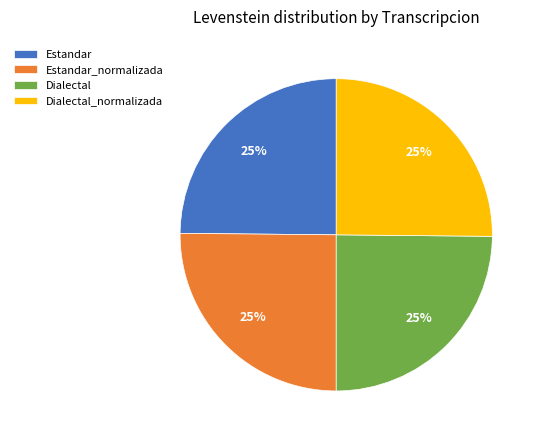

To the nearest percent, what is the combined percentage of Dialectal and Estandar?

50%